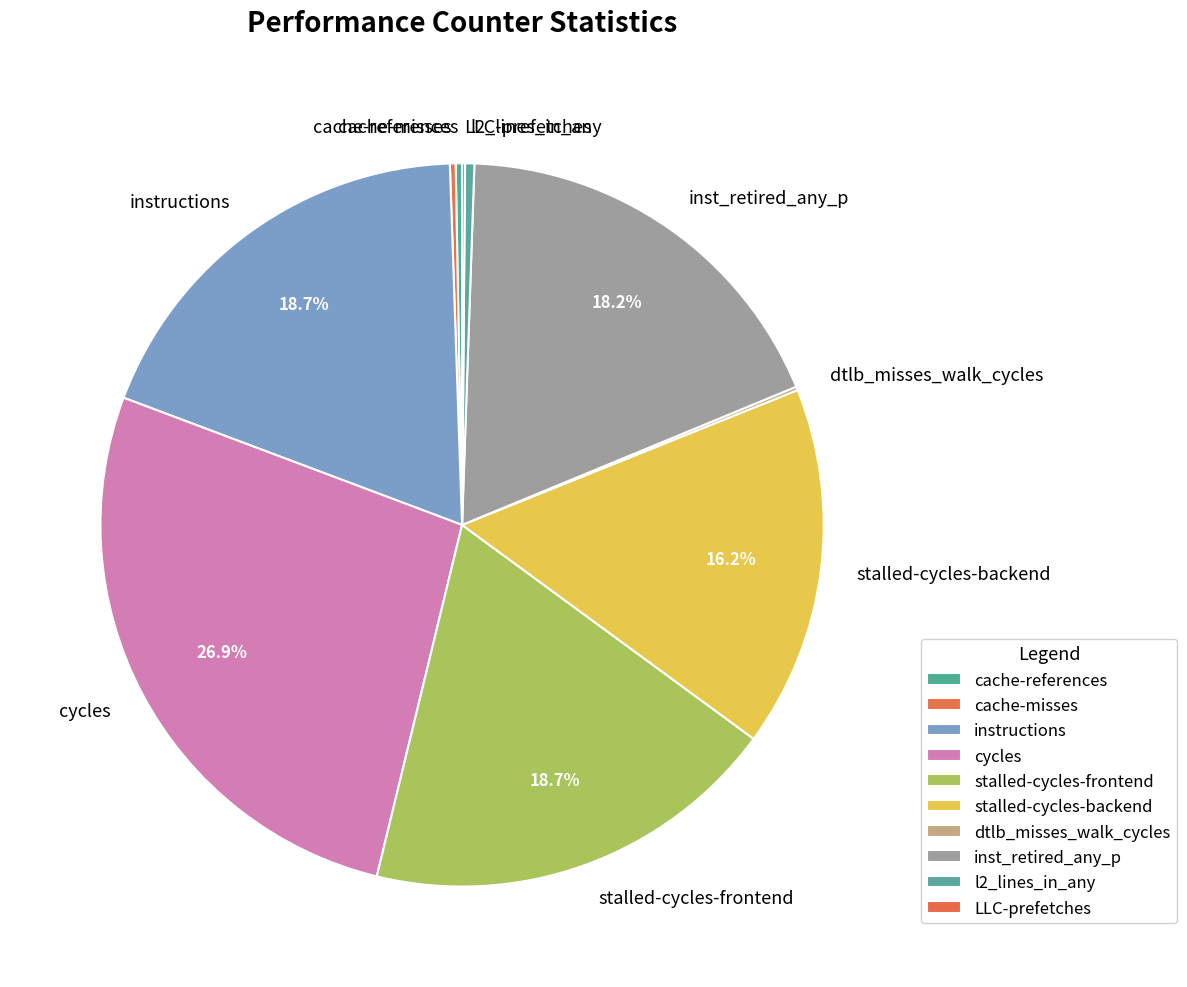

Does any single category account for the majority?

No